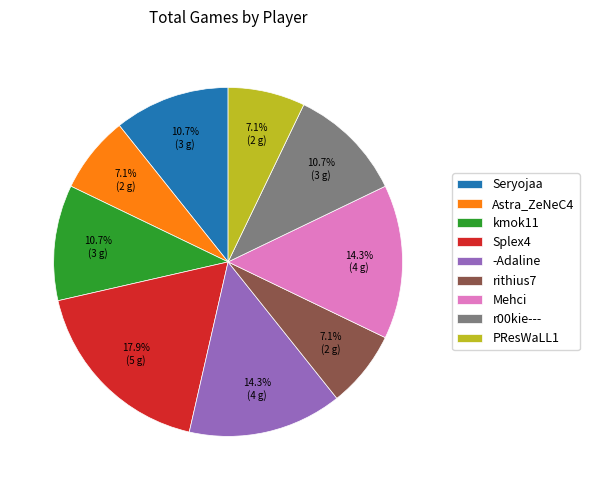

Between kmok11 and -Adaline, which is larger?

-Adaline